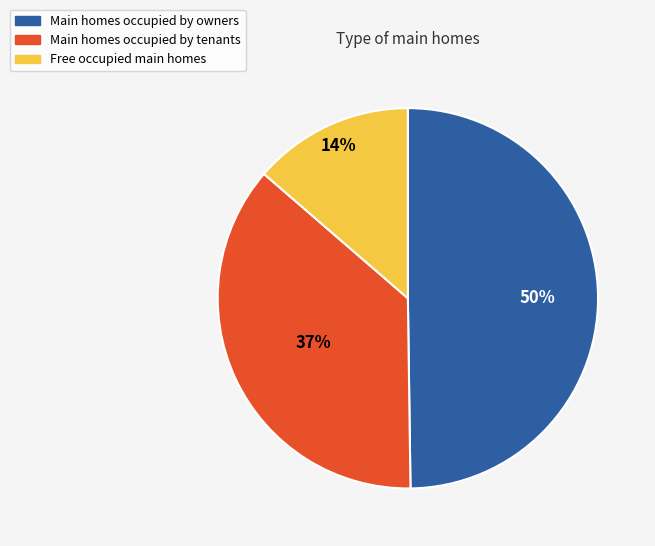

To the nearest percent, what is the difference between the largest and smallest slice percentages?

36%